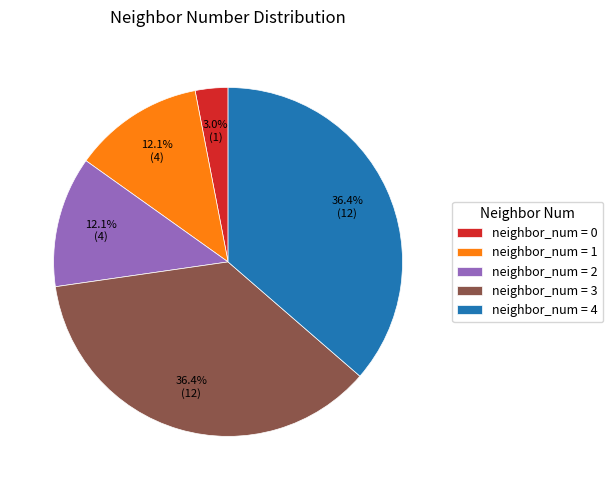

Does neighbor_num = 1 represent more than half of the total?

No